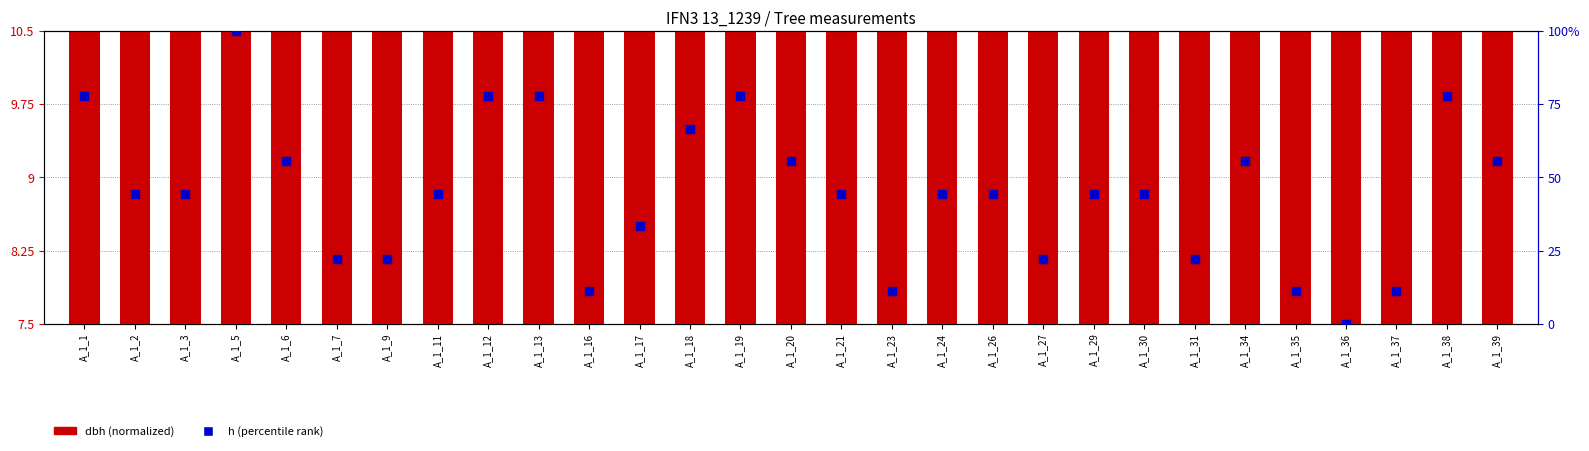

Is the value of dbh (normalized) at A_1_12 greater than the value of h (percentile) at A_1_29?

No